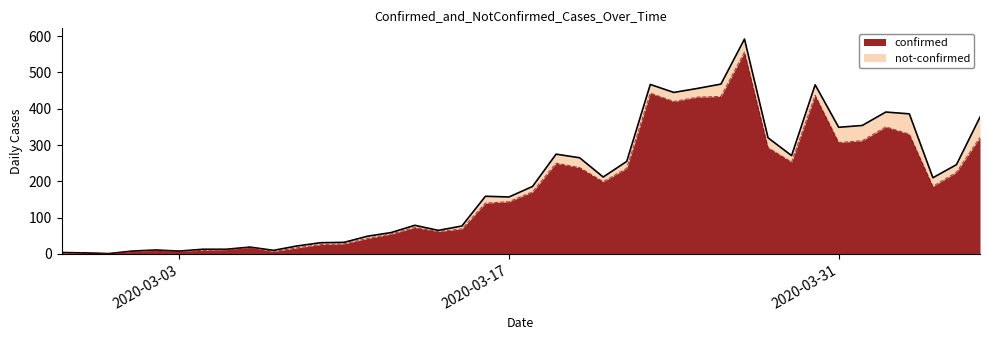

What is the difference between the maximum and minimum values?

555